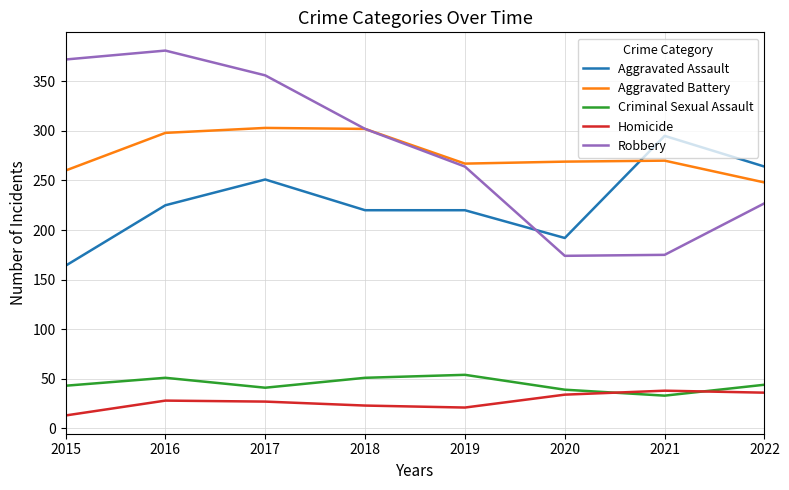

What is the greatest value displayed?

381